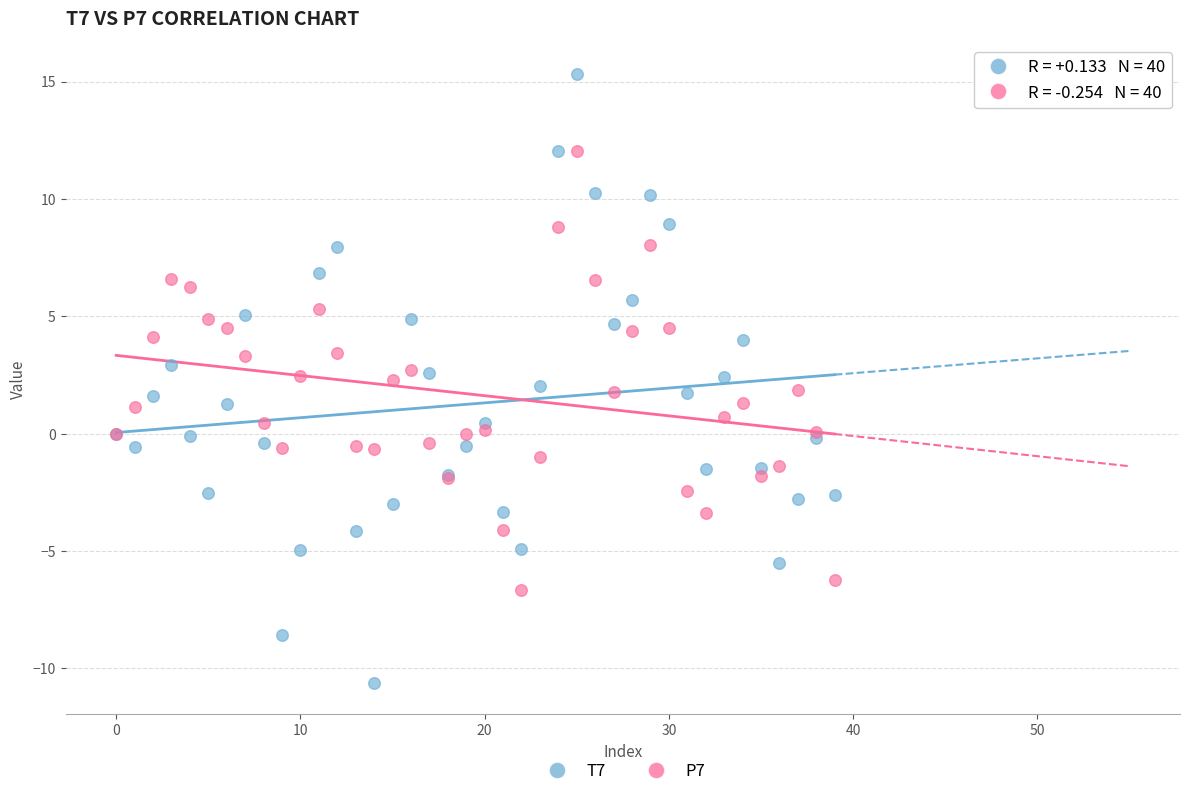

Which series has the largest Y range (max minus min)?

T7